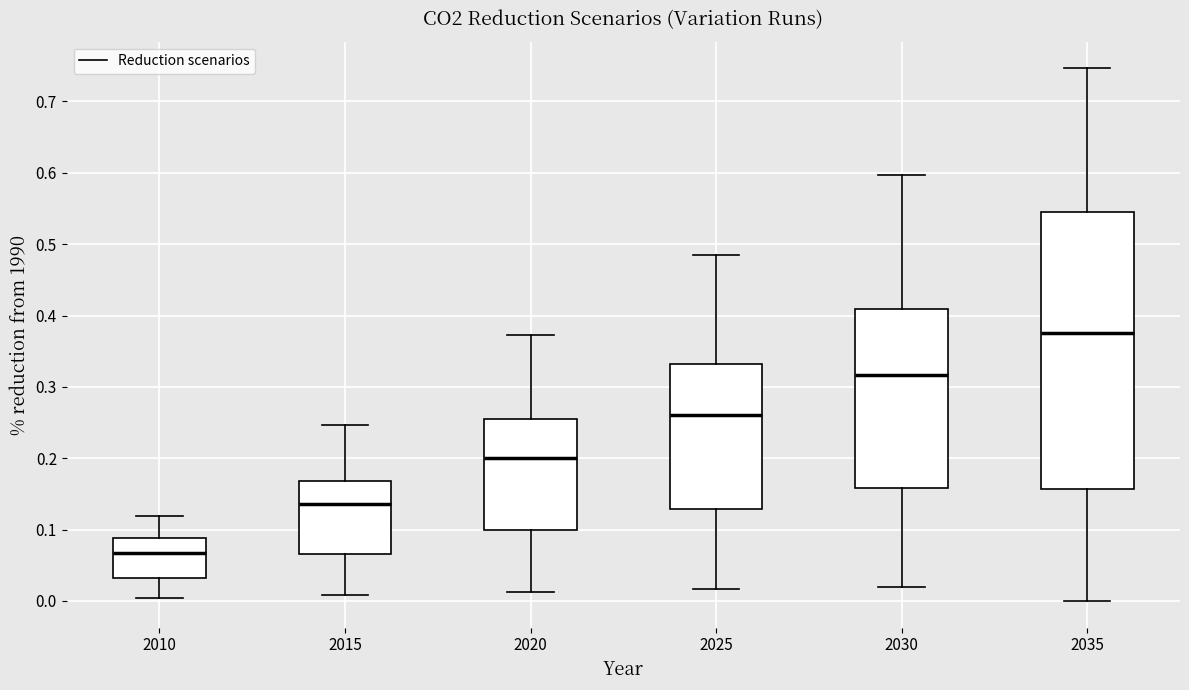

Where does the lower whisker of the box at x = 2020 end on the y-axis? The values are not printed on the chart, so give them approximately, as read against the axis.

0.01